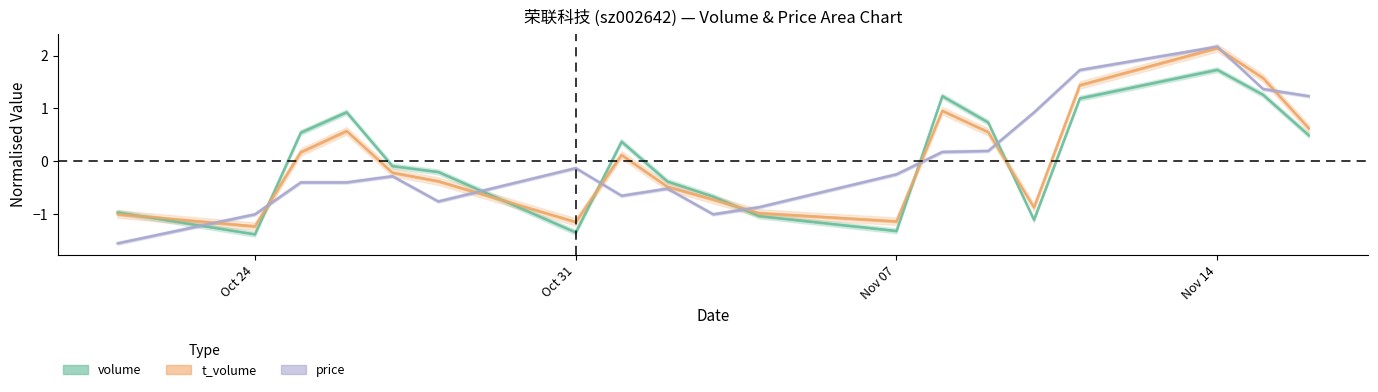

What value does the price series have at 2022-11-09?

0.2